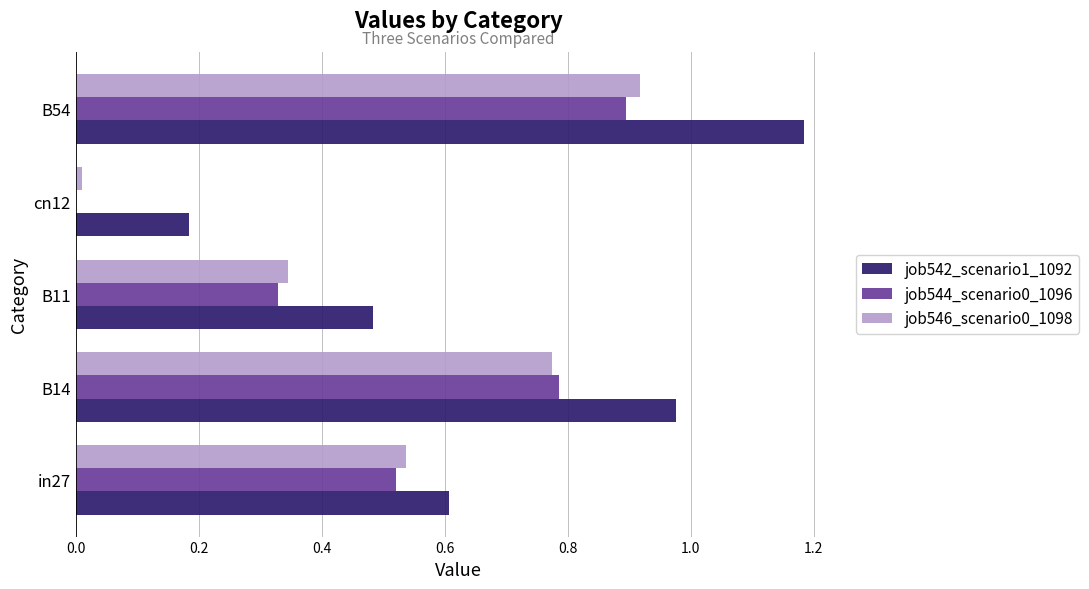

Which series changed the most between in27 and B14?

job542_scenario1_1092